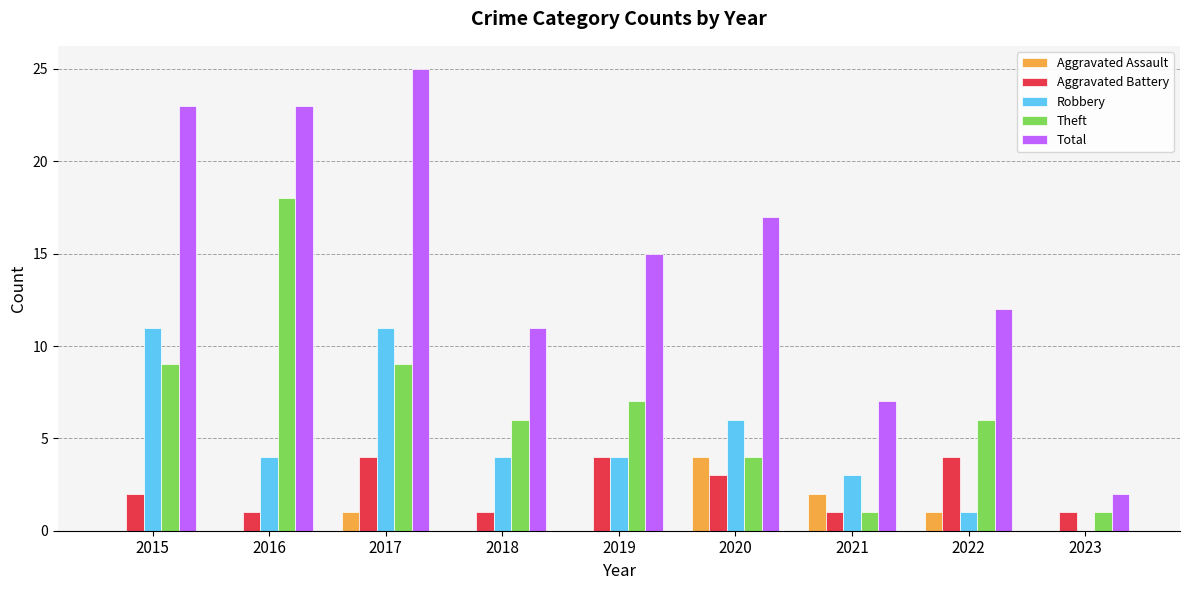

At which category is the sum across all series the highest?

2017